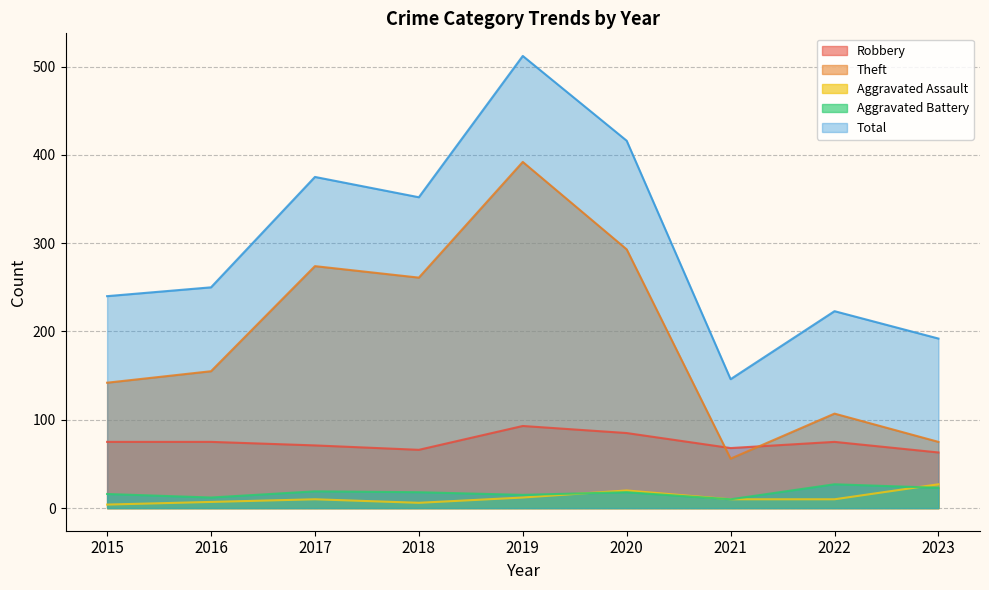

List the series in order of their peak value, highest first.

Total, Theft, Robbery, Aggravated Assault, Aggravated Battery